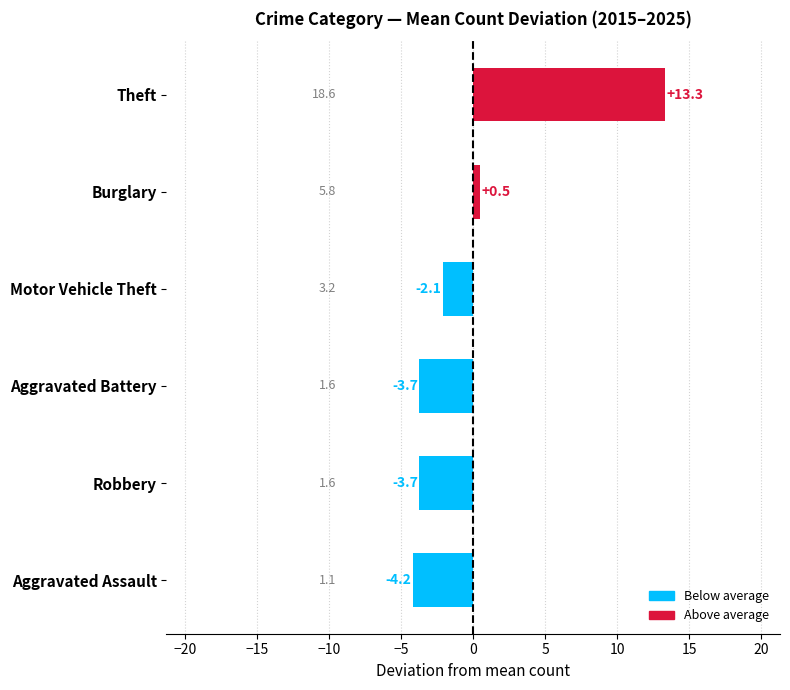

What is the approximate value at Aggravated Assault?

-4.2